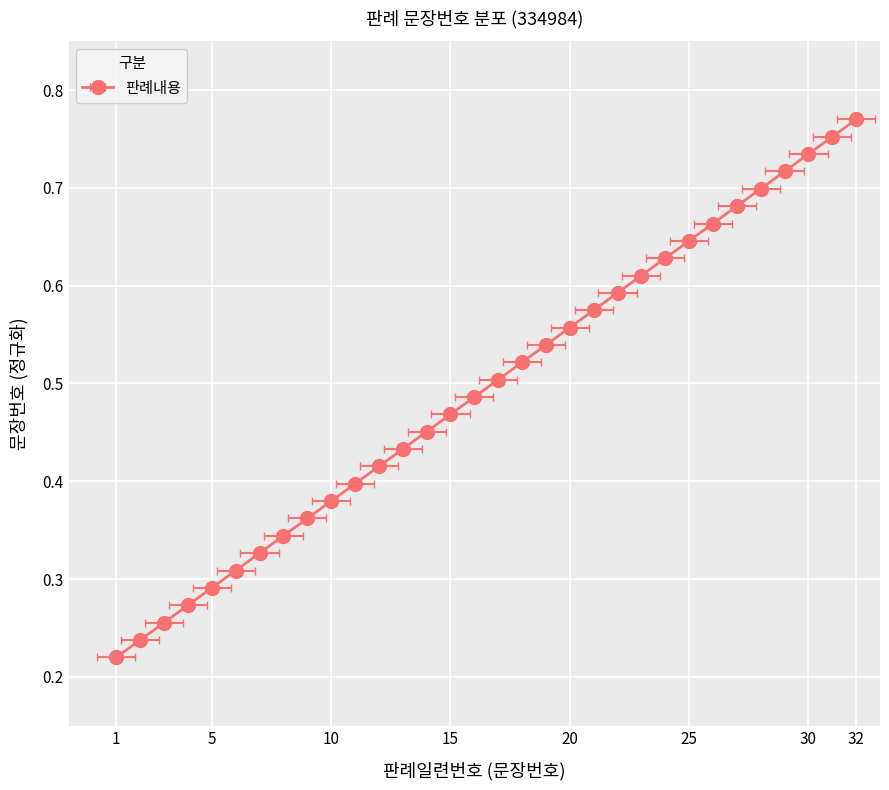

True or false: the data shows 0.3 at 6.

True